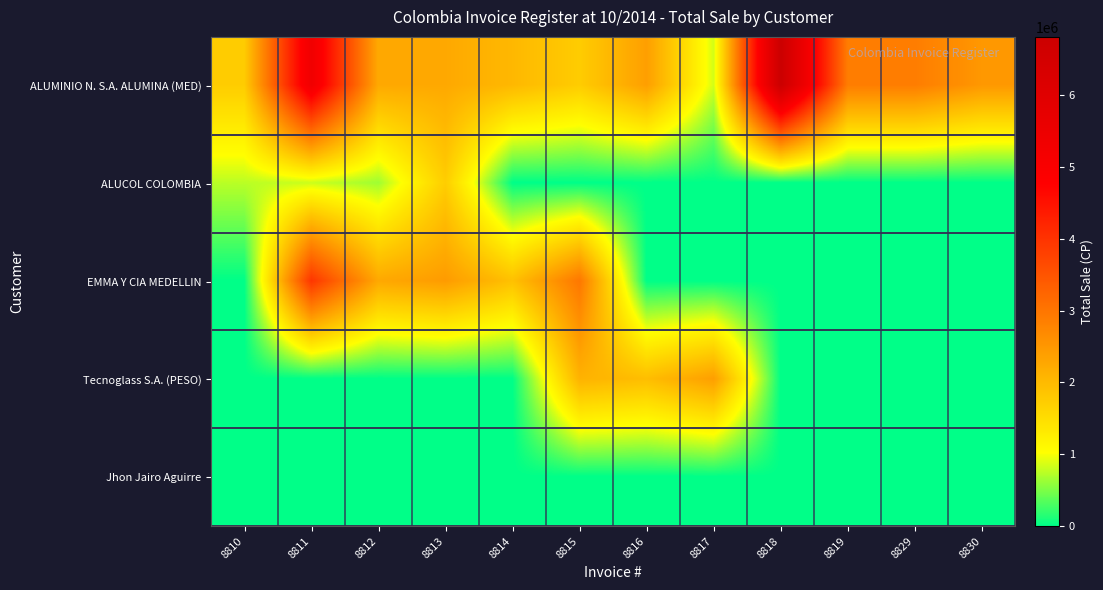

Reading left to right, what are all the values shown in this chart?

ALUMINIO N. S.A. ALUMINA (MED): 8810=1744916	8811=5308634	8812=2251552	8813=2251552	8814=2032250	8815=1744916	8816=2394704	8817=845664	8818=6809800	8819=2885542	8829=2885542	8830=2491891
ALUCOL COLOMBIA: 8810=750696	8811=816426	8812=640294	8813=1730004	8814=0	8815=0	8816=0	8817=0	8818=0	8819=0	8829=0	8830=0
EMMA Y CIA MEDELLIN: 8810=0	8811=3959898	8812=2255593	8813=2443393	8814=1907682	8815=2967937	8816=0	8817=0	8818=0	8819=0	8829=0	8830=0
Tecnoglass S.A. (PESO): 8810=0	8811=0	8812=0	8813=0	8814=0	8815=2113710	8816=1955139	8817=2399554	8818=0	8819=0	8829=0	8830=0
Jhon Jairo Aguirre: 8810=0	8811=0	8812=0	8813=0	8814=0	8815=0	8816=0	8817=0	8818=0	8819=0	8829=0	8830=0